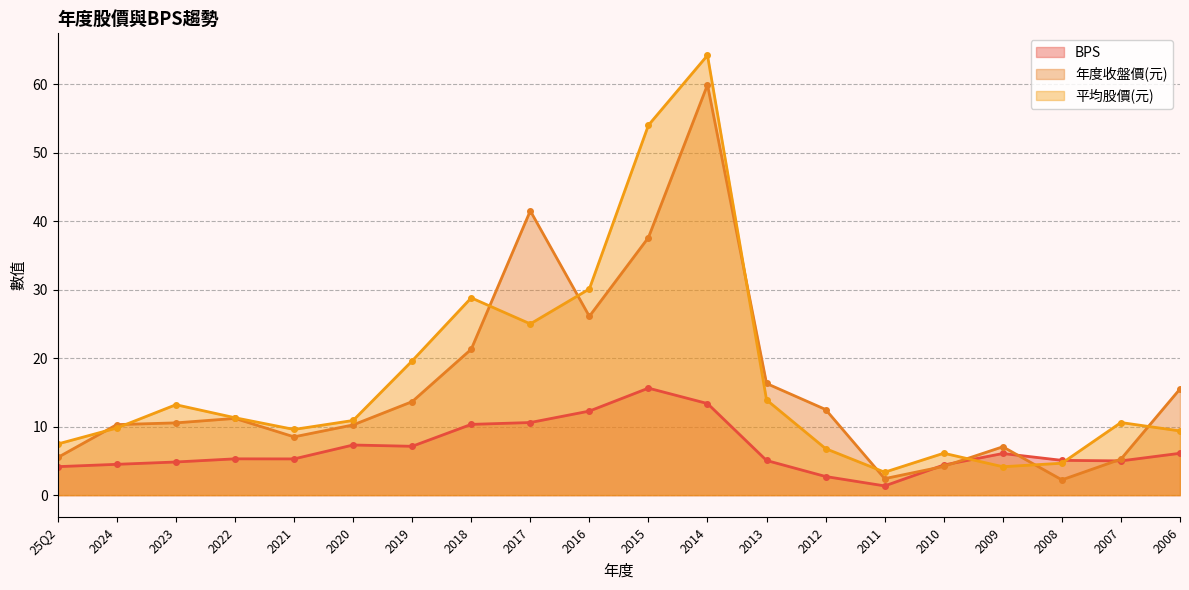

What is the lowest value of the BPS series?

1.4